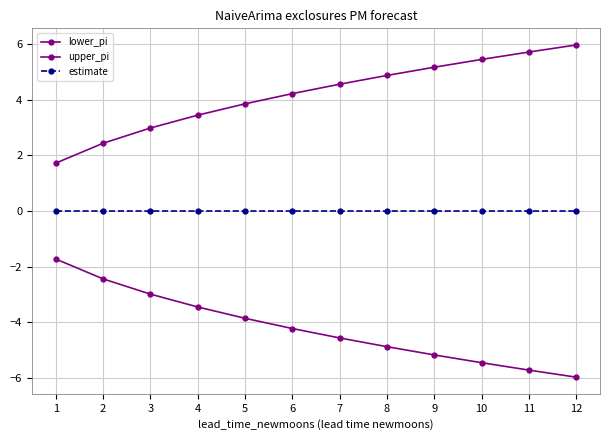

What is the average value of the upper_pi series?

4.2